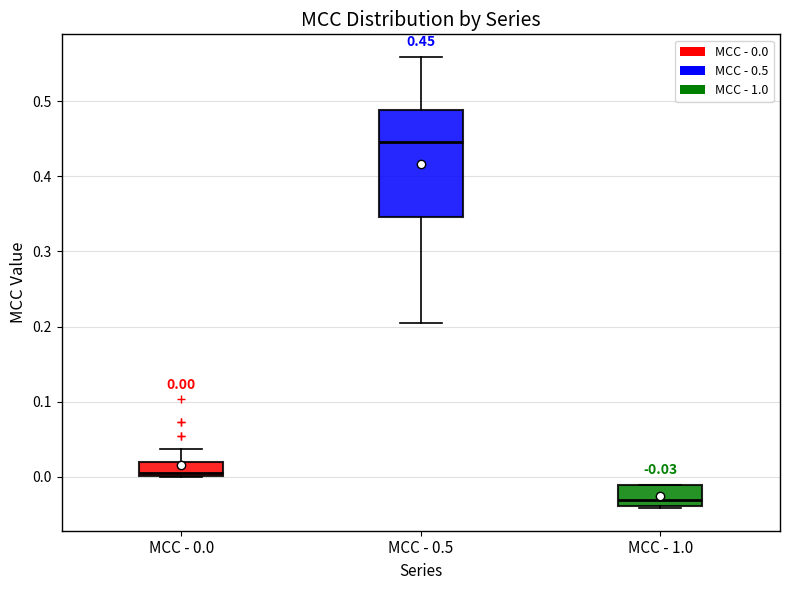

Which box has the lowest median line?

MCC - 1.0